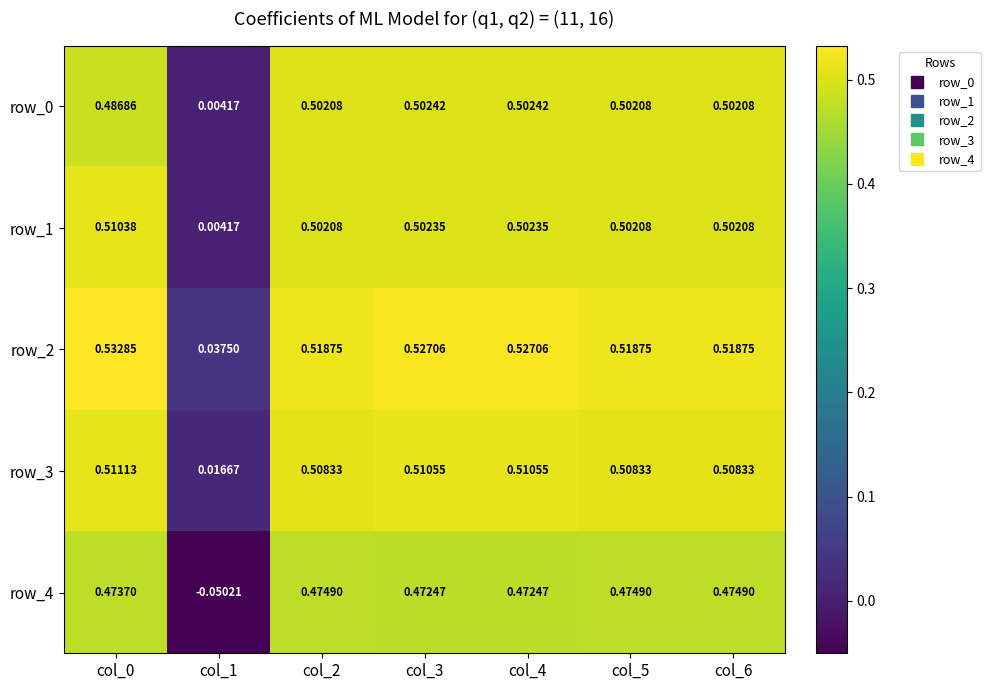

Is the value of row_4 at col_0 greater than the value of row_0 at col_0?

No